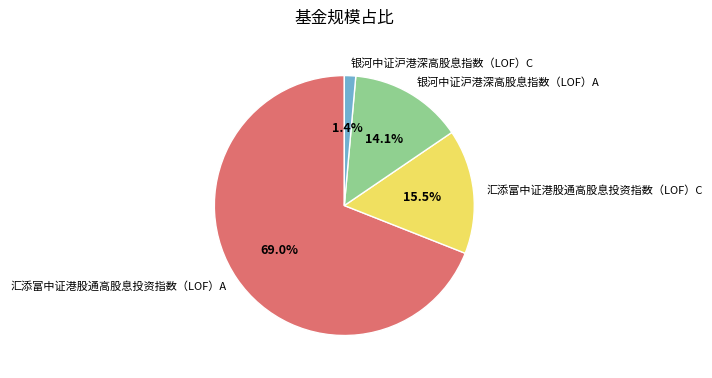

Does 银河中证沪港深高股息指数（LOF）C represent more than half of the total?

No